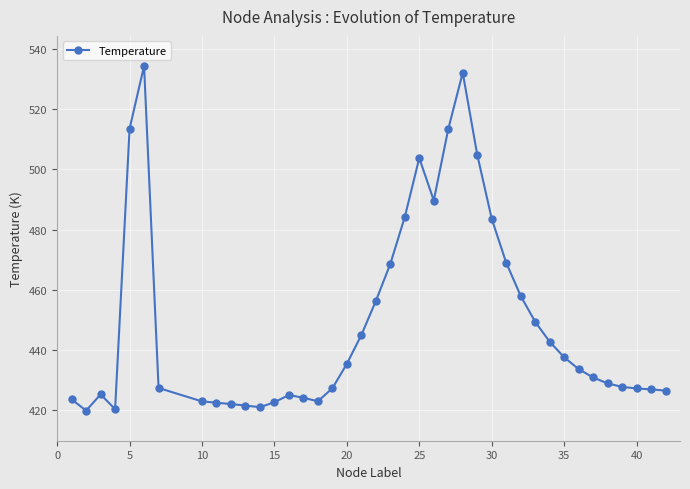

What is the minimum value shown in the chart?

419.9